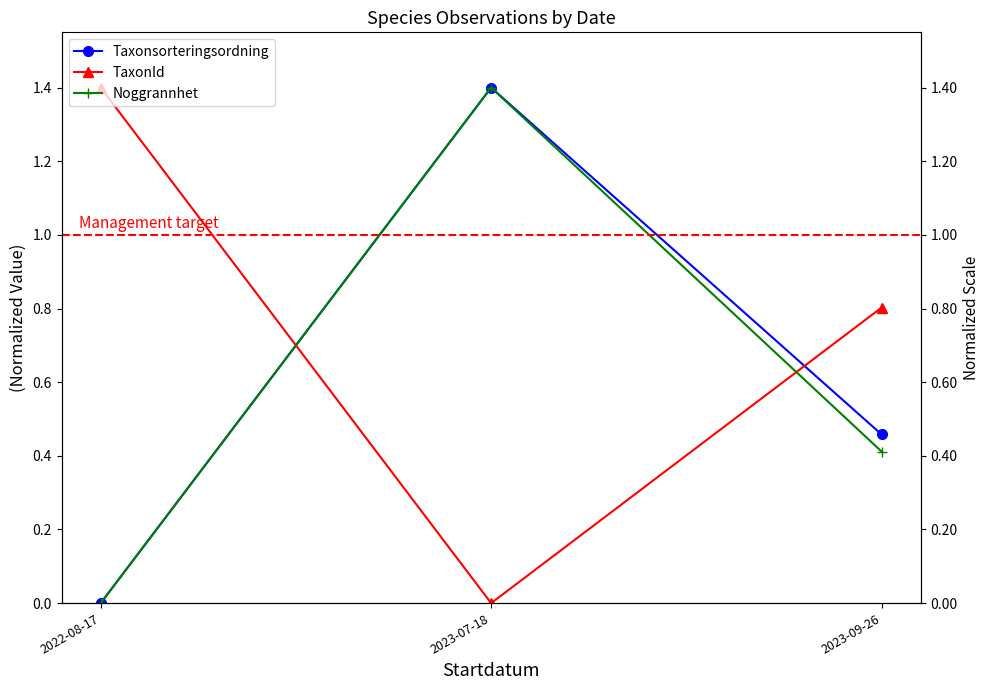

Reading left to right, what are all the values shown in this chart?

Taxonsorteringsordning: 0.0	1.4	0.5
TaxonId: 1.4	0.0	0.8
Noggrannhet: 0.0	1.4	0.4